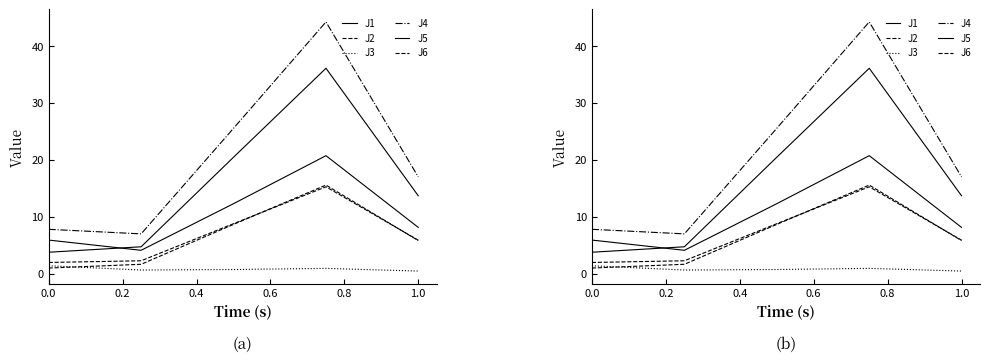

True or false: J2 and J5 intersect in this chart.

False